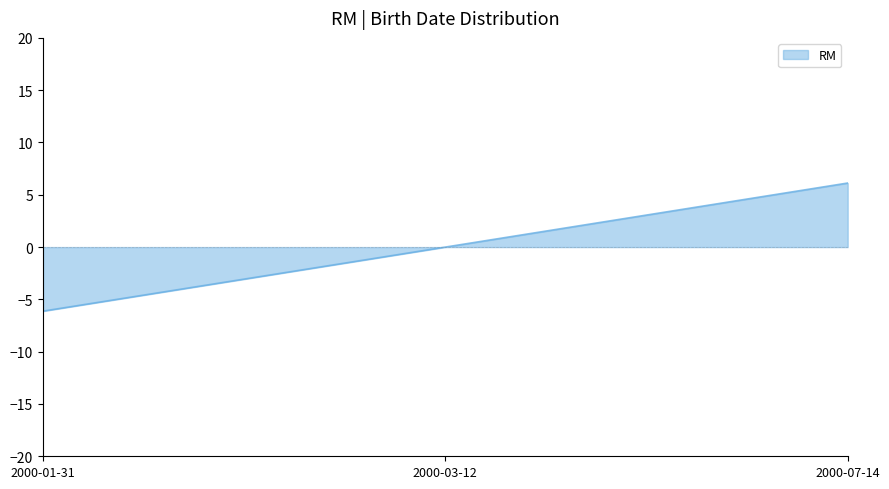

Where does the data first go above 0?

2000-07-14